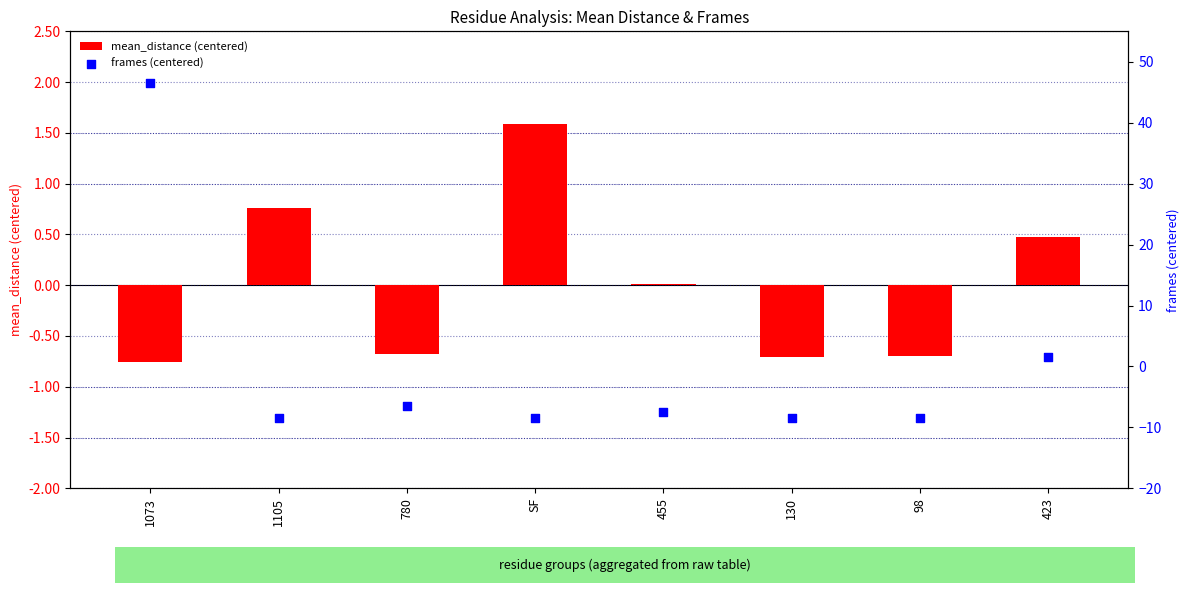

Which series has the largest Y range (max minus min)?

frames (centered)